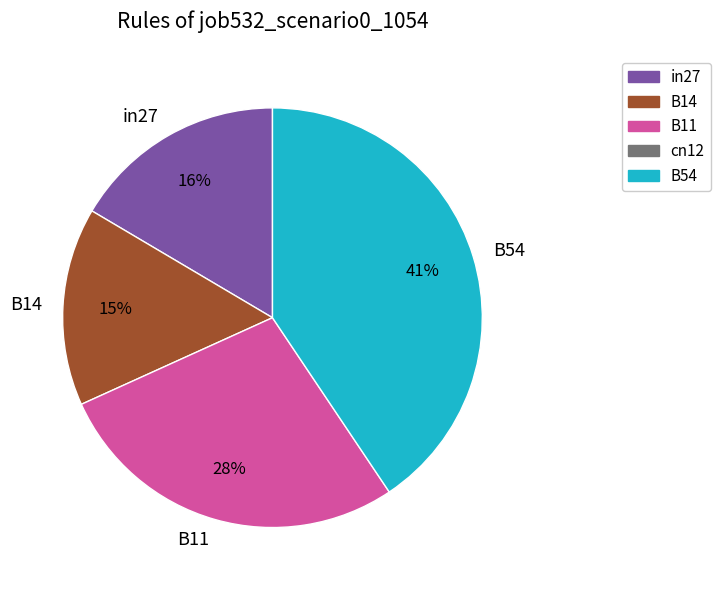

Is in27 the majority of the pie?

No